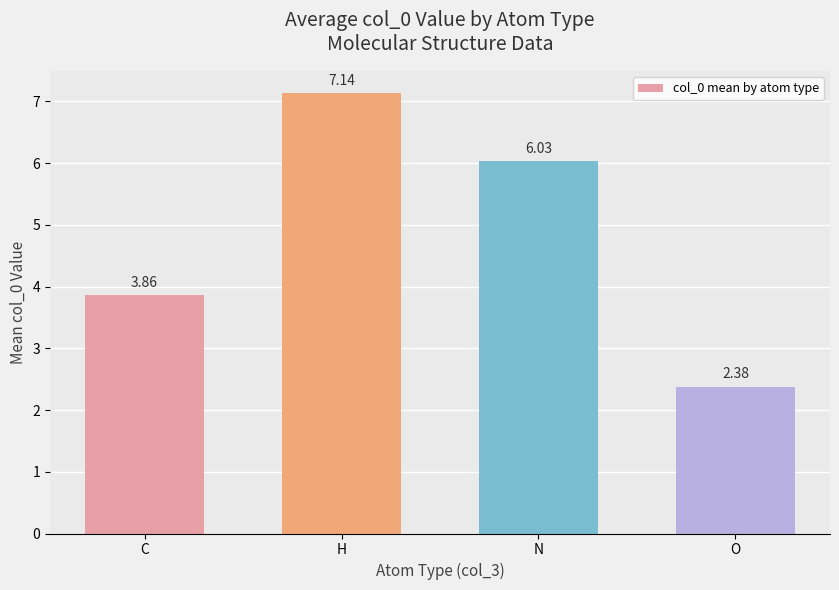

Which category has the lowest value across all series?

O